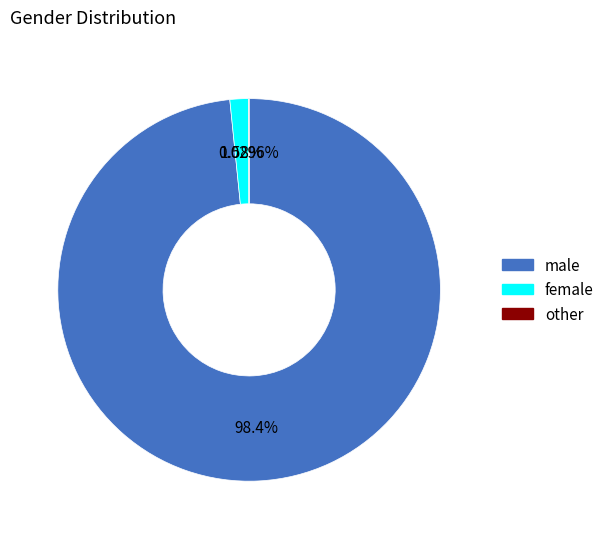

Is there a majority slice in this chart?

Yes